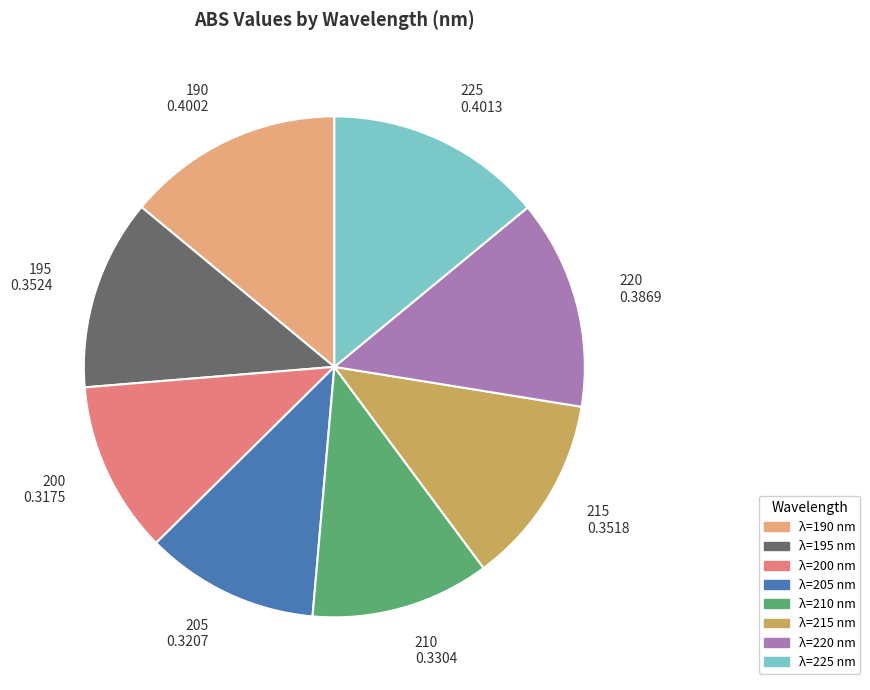

Is there any slice that represents more than half of the pie?

No